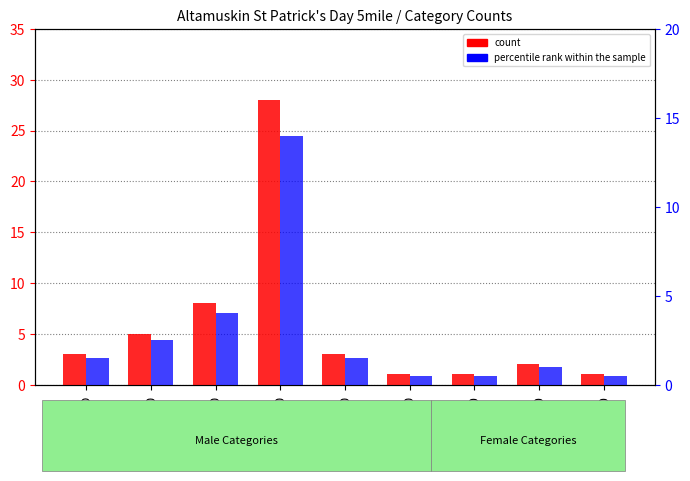

What is the sum of the count values at MO and M50?

6.0